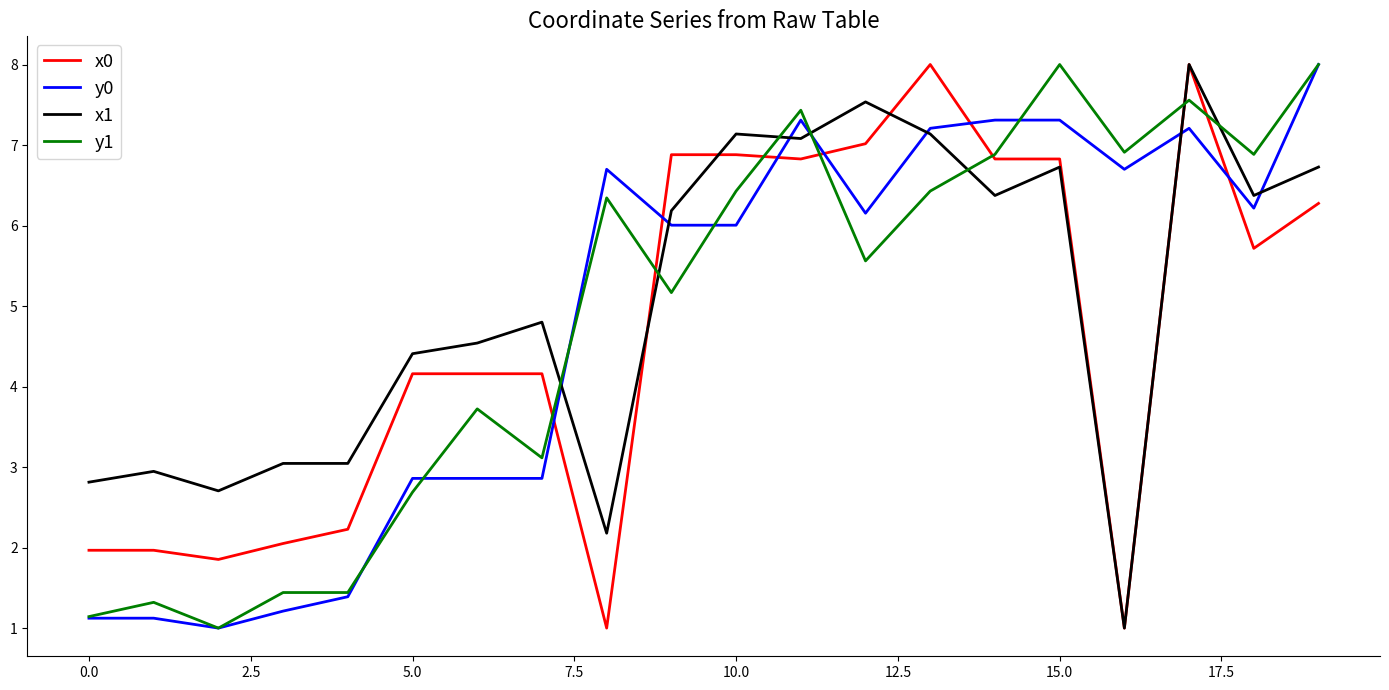

What is the greatest value displayed?

8.0